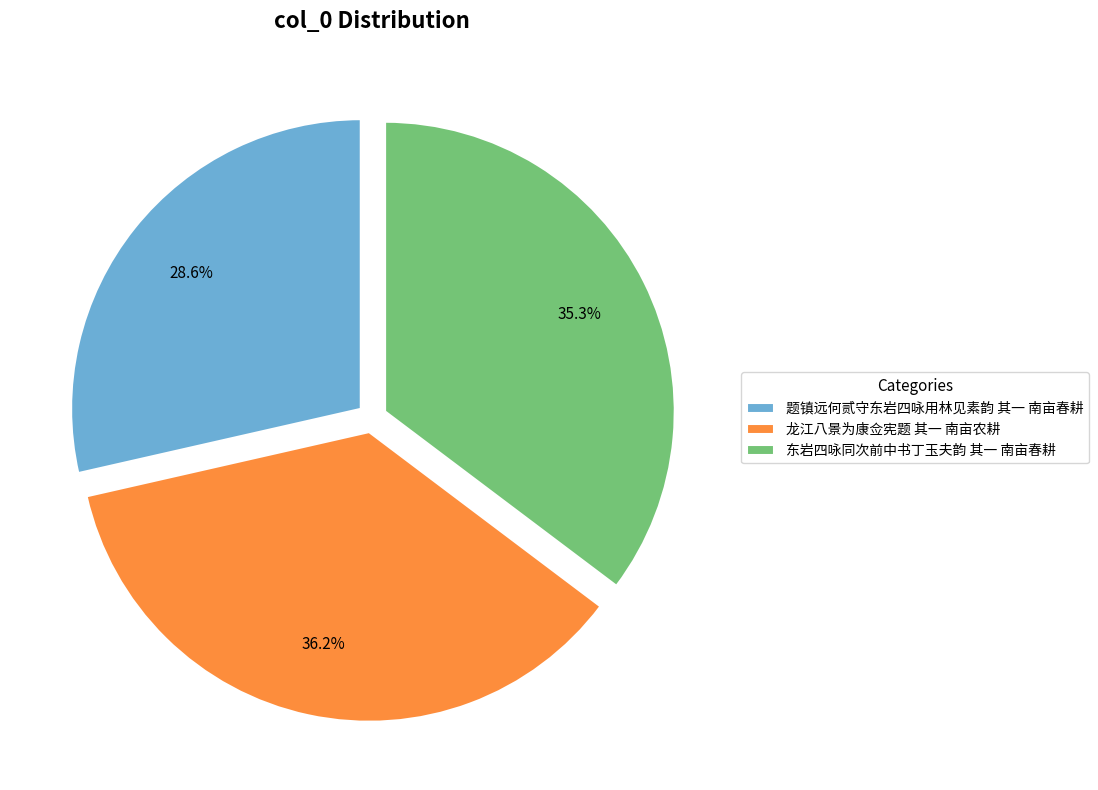

Does 题镇远何贰守东岩四咏用林见素韵 其一 南亩春耕 represent more than half of the total?

No